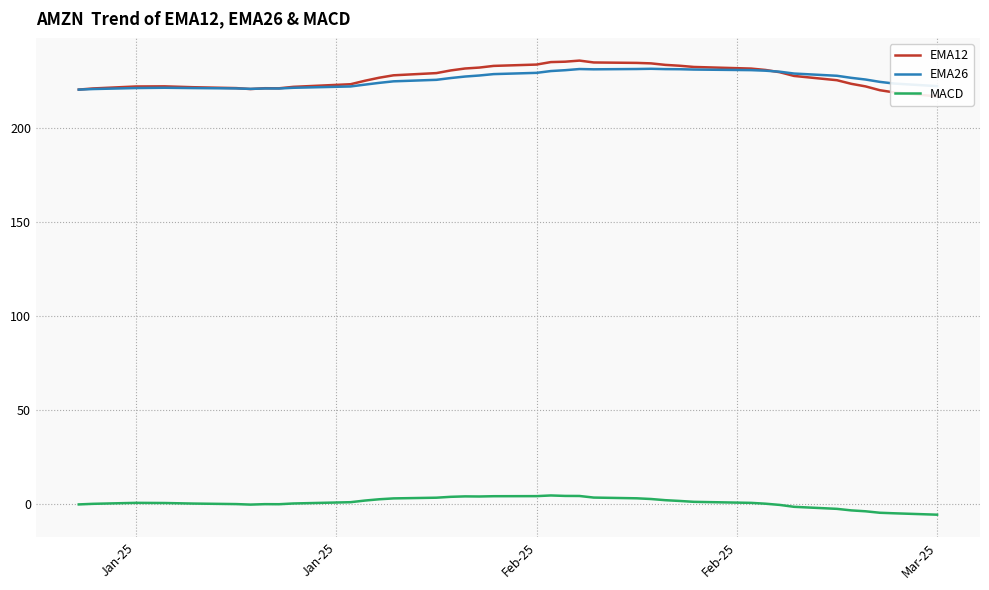

Which series has the largest range (max minus min)?

EMA12